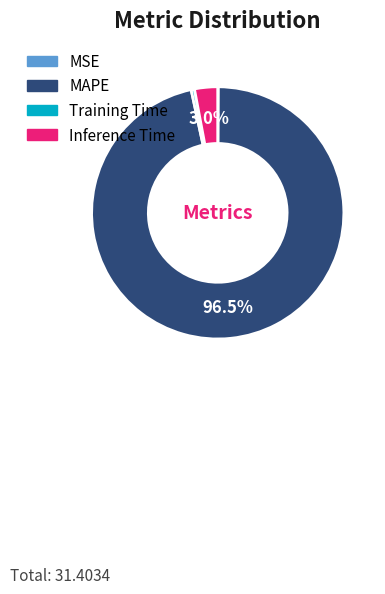

What is the largest slice in the pie chart?

MAPE